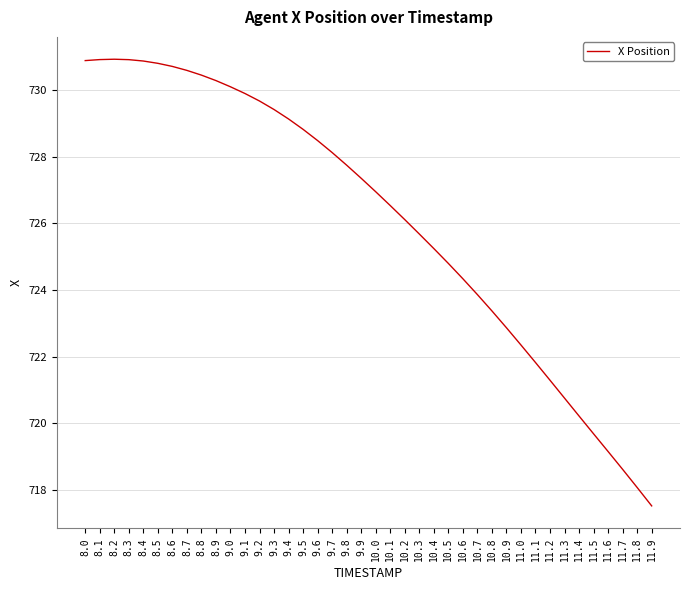

Is it true that the value at 11.8 is 1064.8?

False